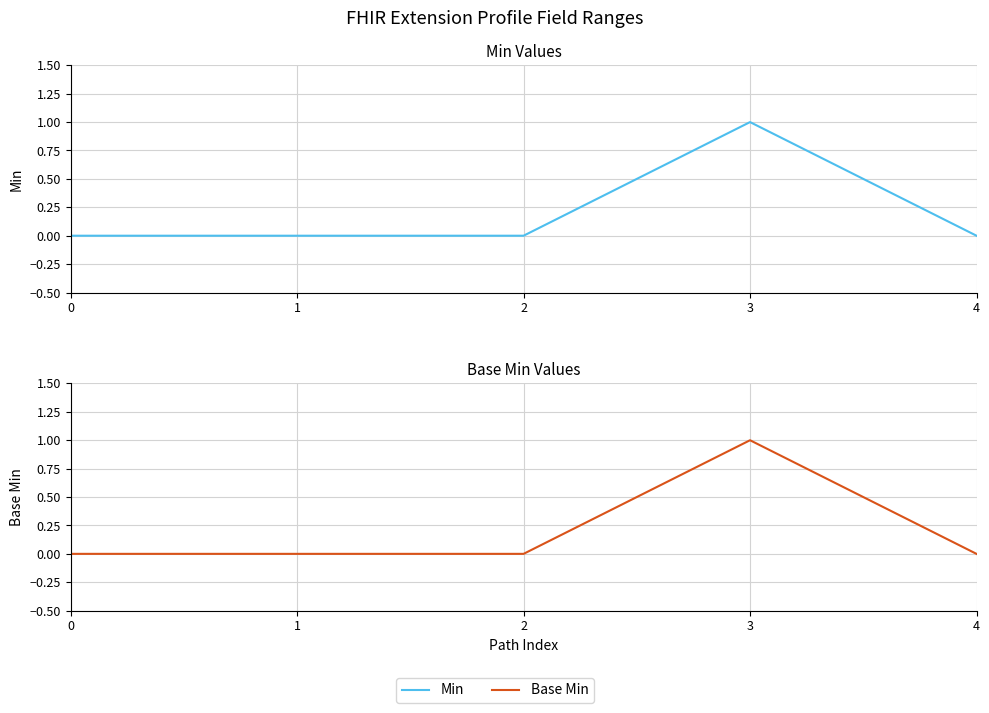

At how many categories does at least one series exceed 0?

1